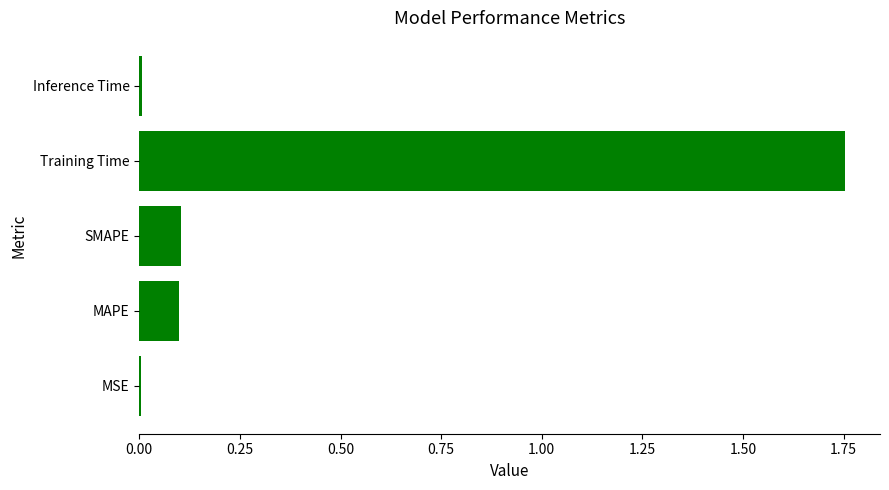

True or false: the data shows 0.0 at Inference Time.

True